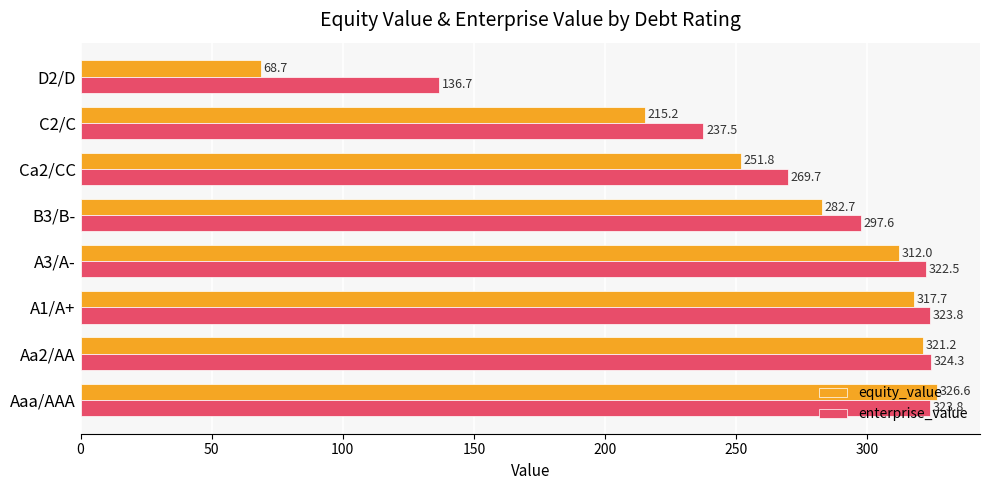

What value does the equity_value series have at A3/A-?

312.0